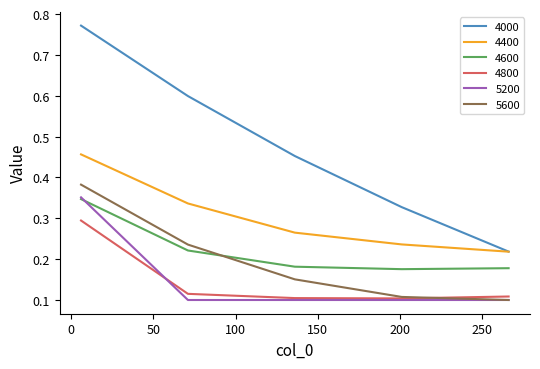

Which series has the widest spread of values?

4000